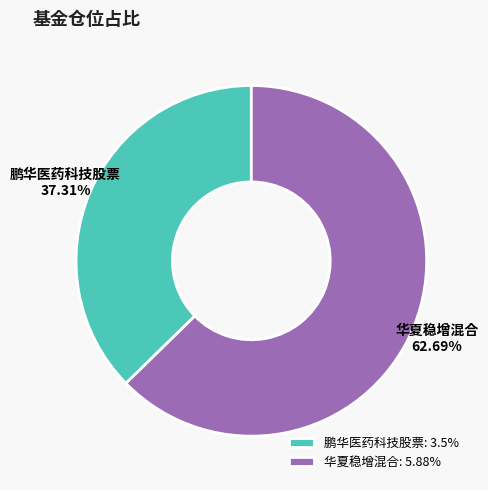

Combined, what portion of the pie is 鹏华医药科技股票 and 华夏稳增混合?

100.0%